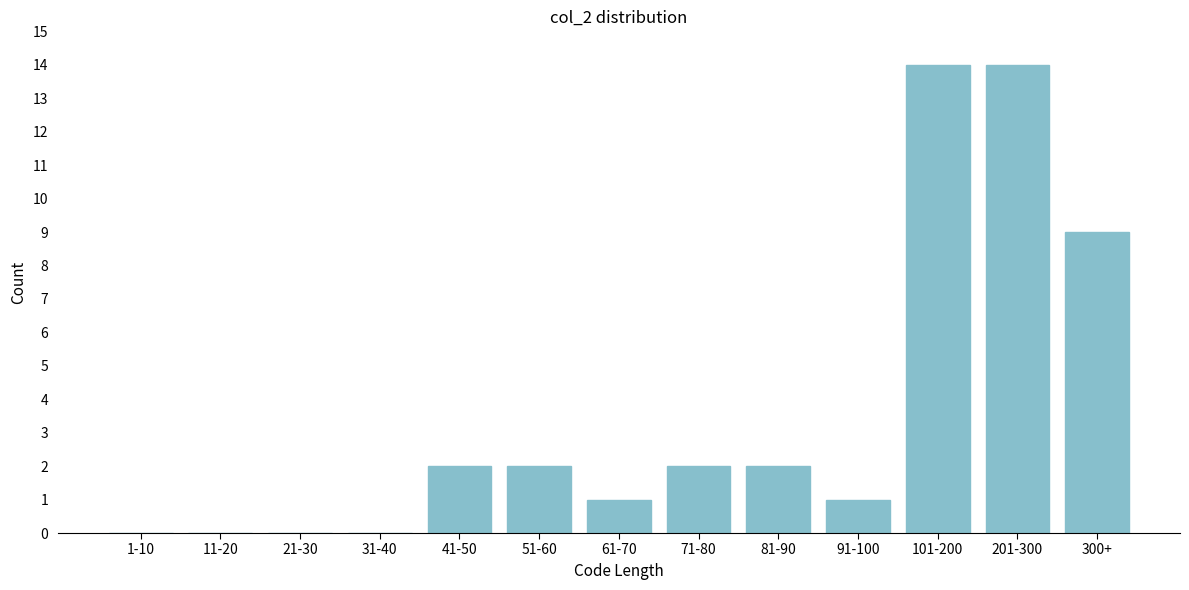

Reading left to right, transcribe all the data shown in this chart.

1-10=0	11-20=0	21-30=0	31-40=0	41-50=2	51-60=2	61-70=1	71-80=2	81-90=2	91-100=1	101-200=14	201-300=14	300+=9